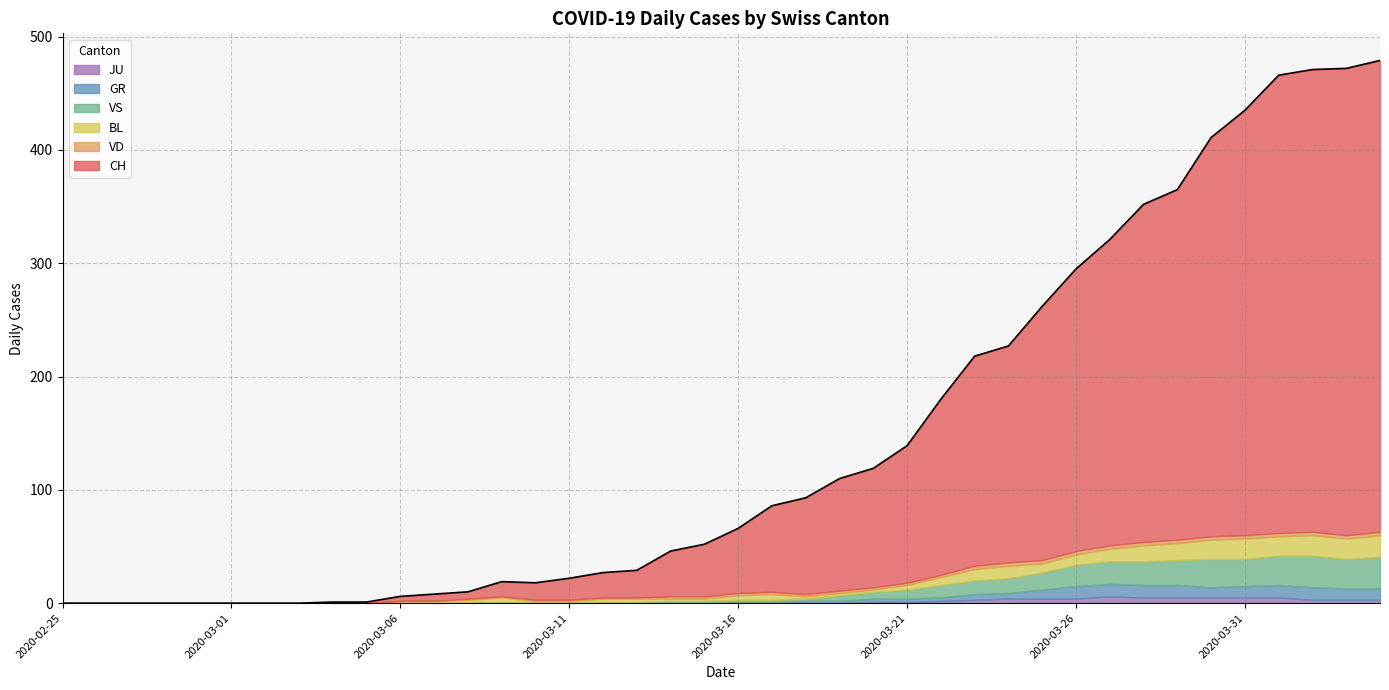

The VS series shows 2 at 2020-03-15. True or false?

True